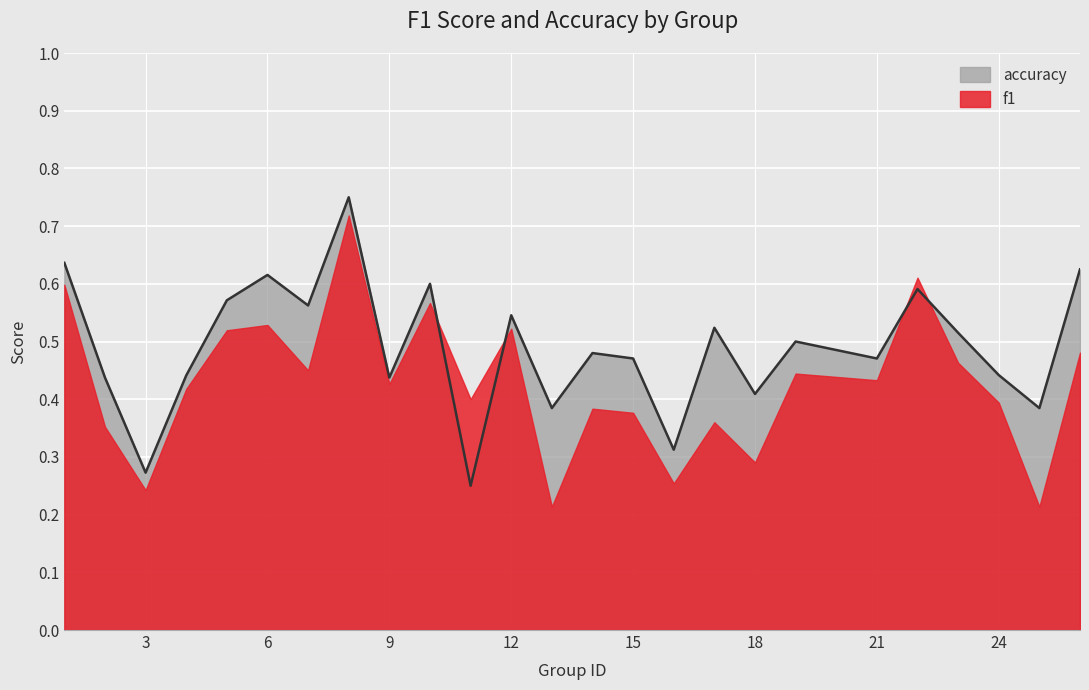

At which label is the value closest to 0?

11